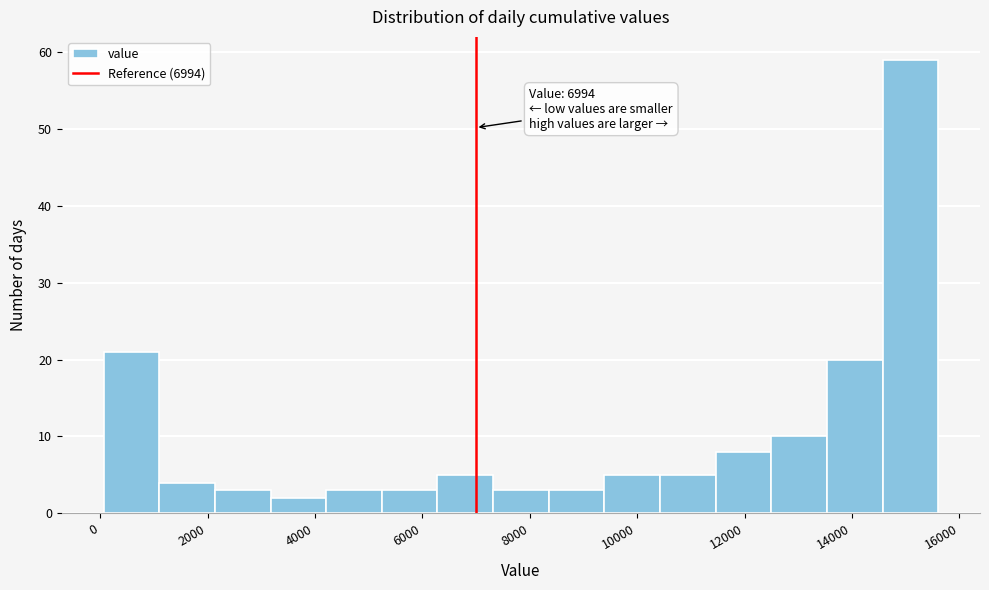

Which range on the x-axis has the tallest bar?

14600 to 15600